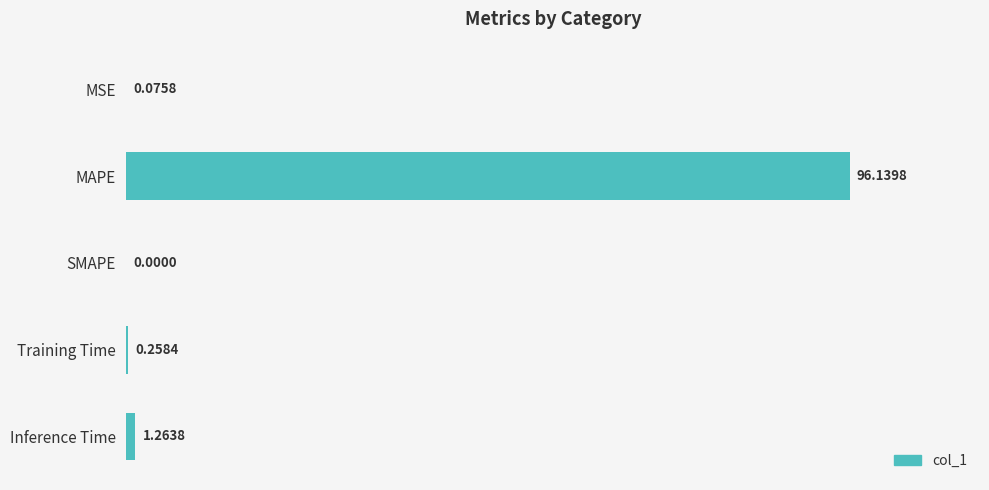

Are the bars horizontal?

Yes